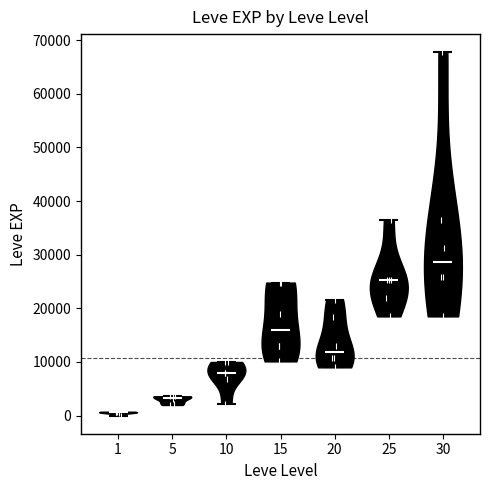

Reading left to right, read every violin against the y-axis: where its median line is, and the lowest and highest points it reaches. The values are not printed on the chart, so give them approximately, as read against the axis.

1: median line 1000, lowest point 0, highest point 1000
5: median line 3000, lowest point 2000, highest point 4000
10: median line 8000, lowest point 2000, highest point 10000
15: median line 16000, lowest point 10000, highest point 25000
20: median line 12000, lowest point 9000, highest point 22000
25: median line 25000, lowest point 18000, highest point 36000
30: median line 29000, lowest point 18000, highest point 68000